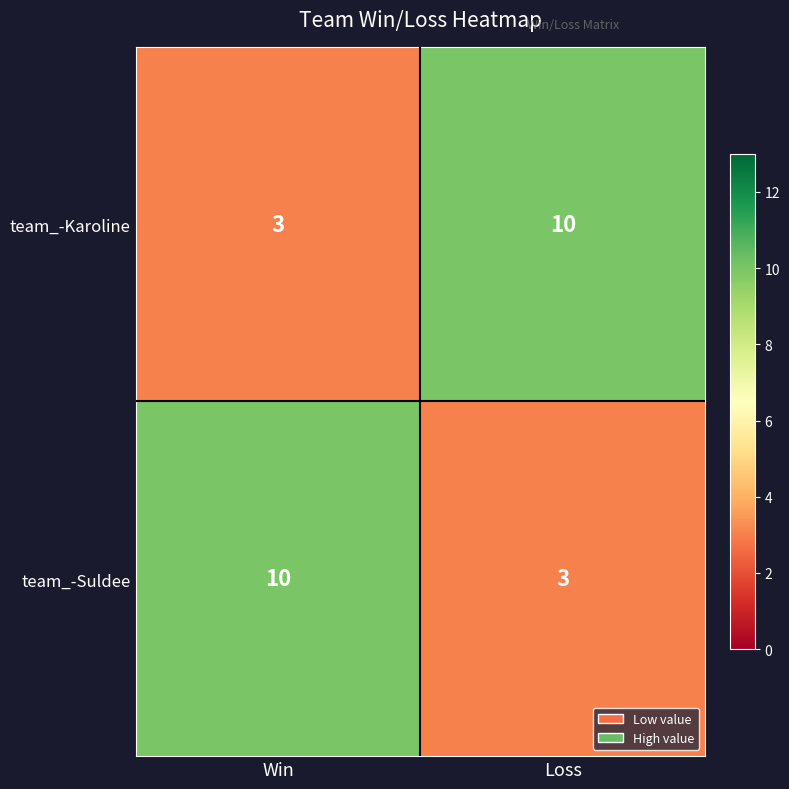

What is the spread (max minus min) of values at Win?

7